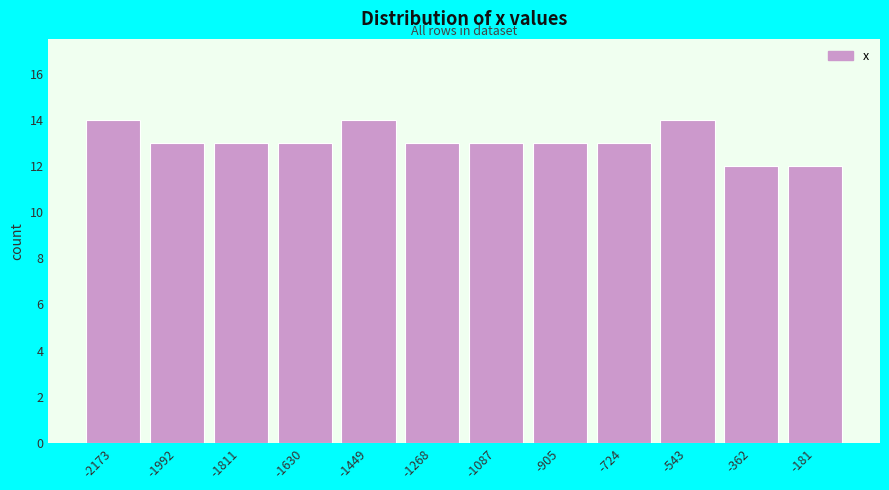

Reading left to right, extract all data points from this chart.

-2173=14	-1992=13	-1811=13	-1630=13	-1449=14	-1268=13	-1087=13	-905=13	-724=13	-543=14	-362=12	-181=12